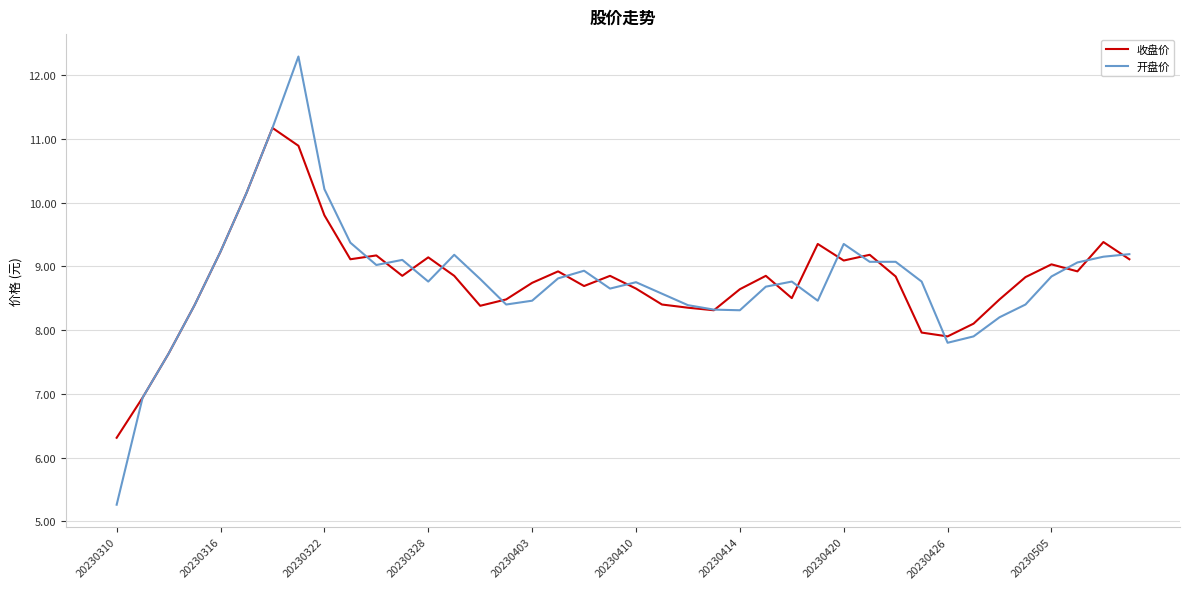

What is the lowest value of the 开盘价 series?

5.3